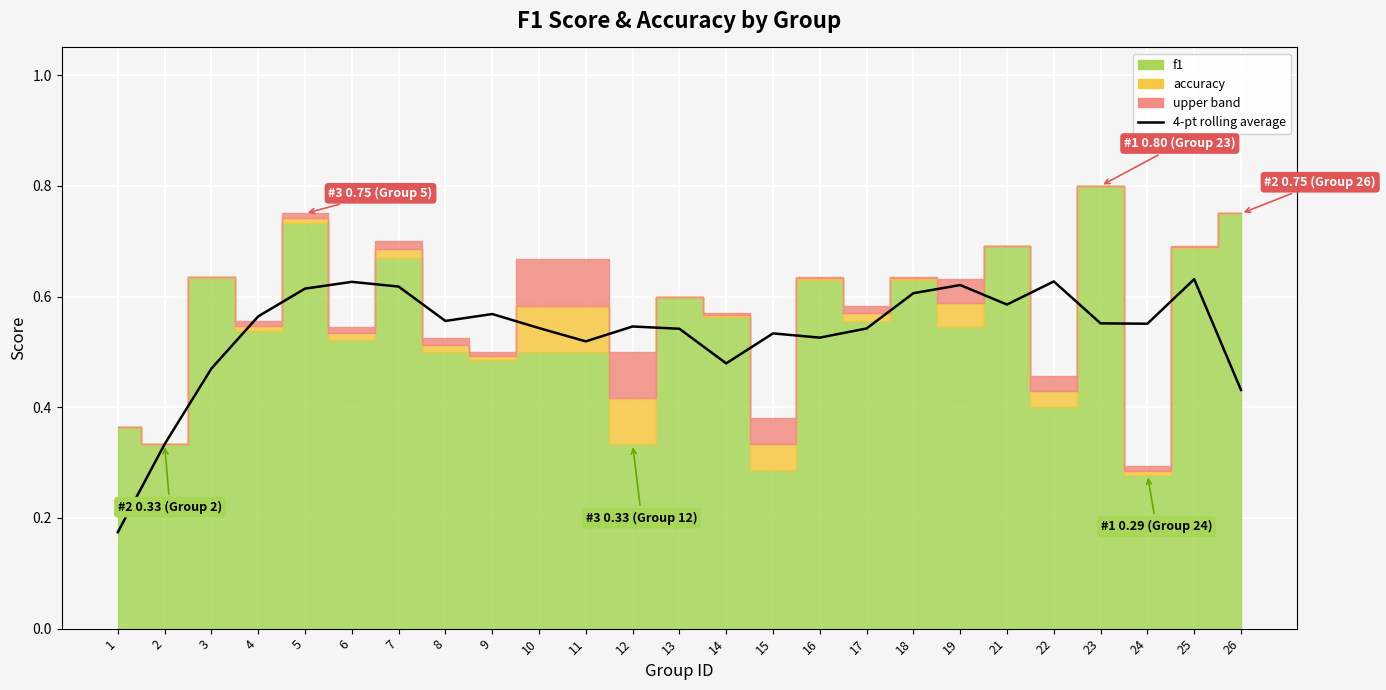

Reading right to left, list all the values displayed in this chart.

26=0.4	25=0.6	24=0.6	23=0.6	22=0.6	21=0.6	19=0.6	18=0.6	17=0.5	16=0.5	15=0.5	14=0.5	13=0.5	12=0.5	11=0.5	10=0.5	9=0.6	8=0.6	7=0.6	6=0.6	5=0.6	4=0.6	3=0.5	2=0.3	1=0.2